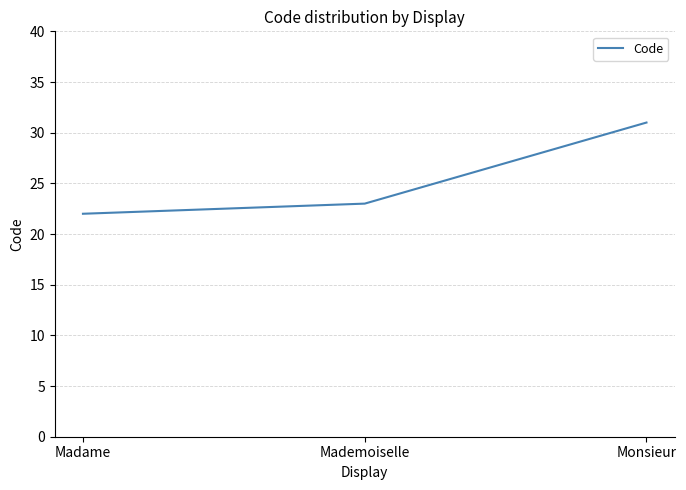

What is the sum of the values at Monsieur and Madame?

53